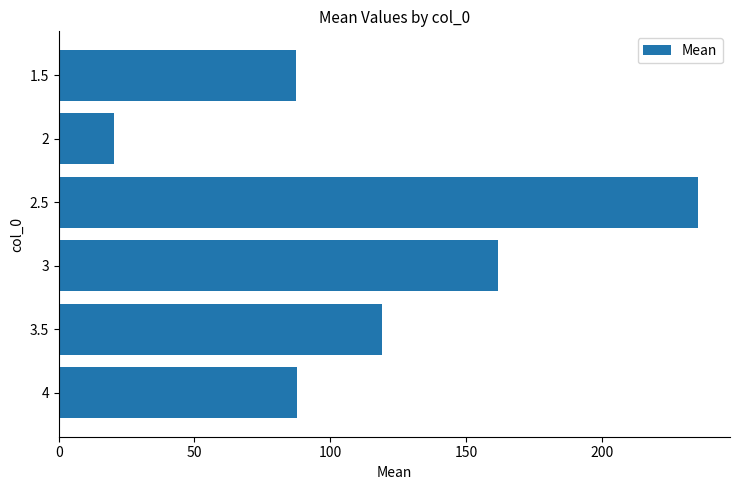

Which label corresponds to the smallest value in the chart?

2